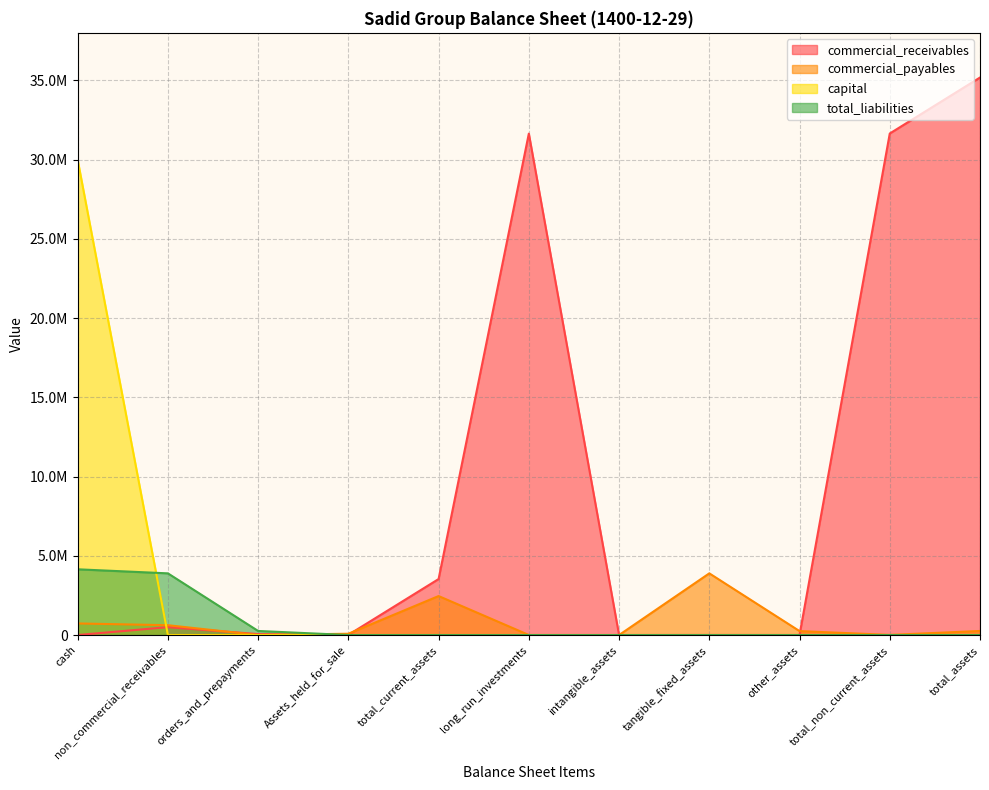

At how many categories does at least one series exceed 8180911?

4